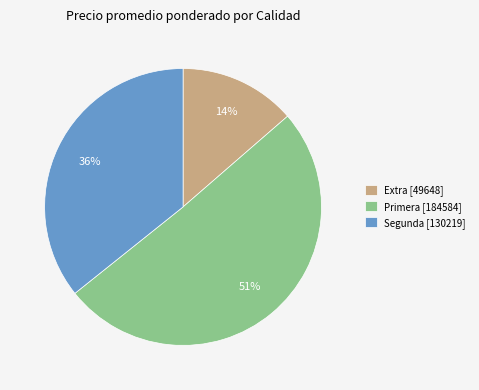

Which slice is the largest?

Primera [184584]